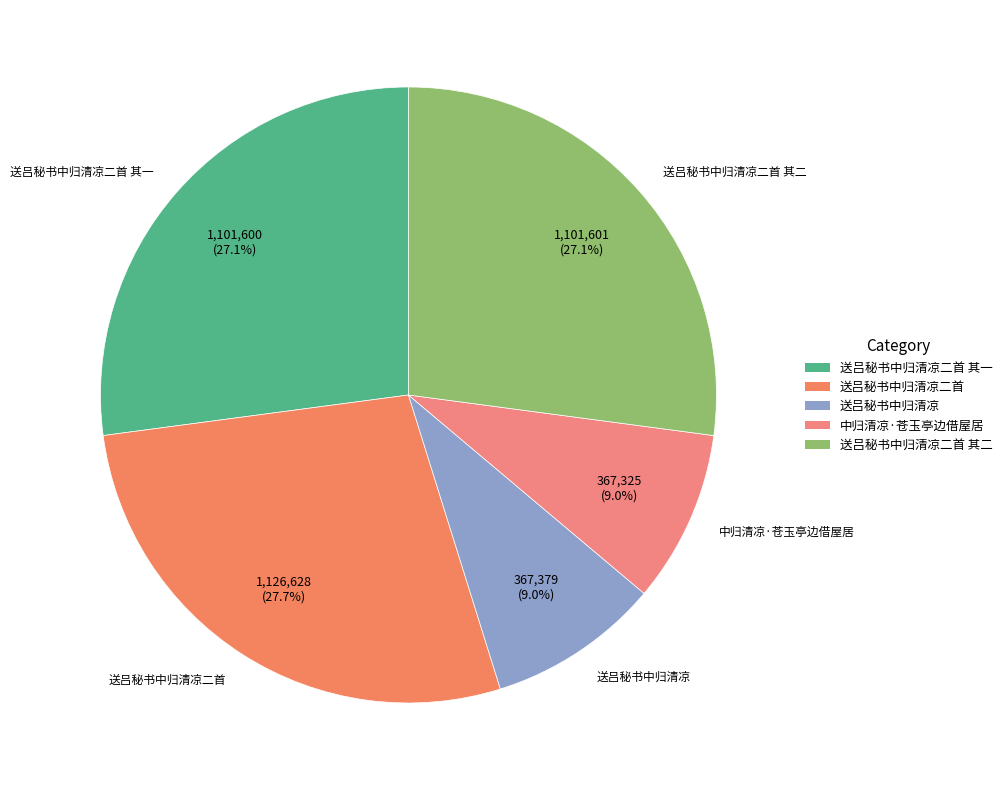

To the nearest percent, what portion does 送吕秘书中归清凉二首 represent?

28%